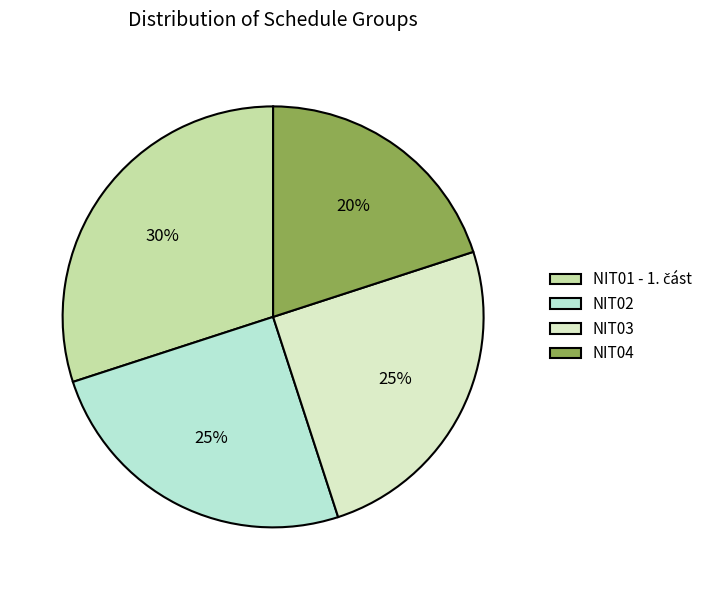

To the nearest percent, what percentage of the pie is NIT02?

25%